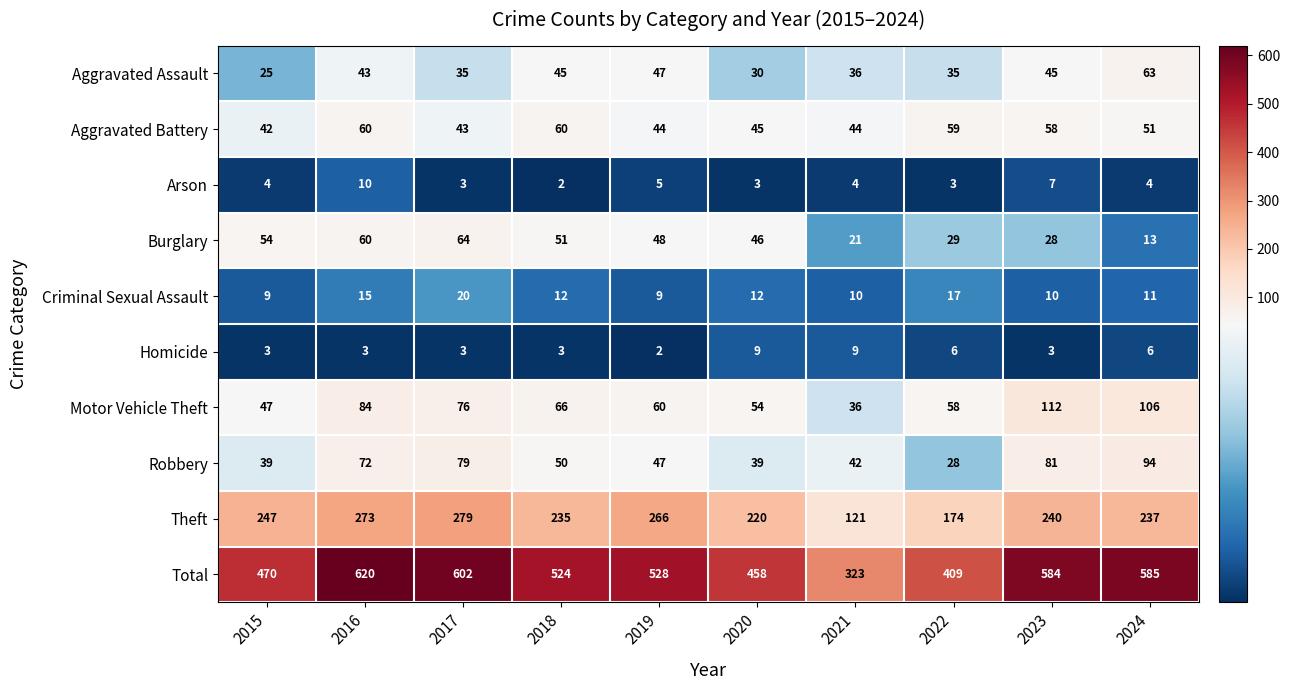

Which series has the largest range (max minus min)?

Total